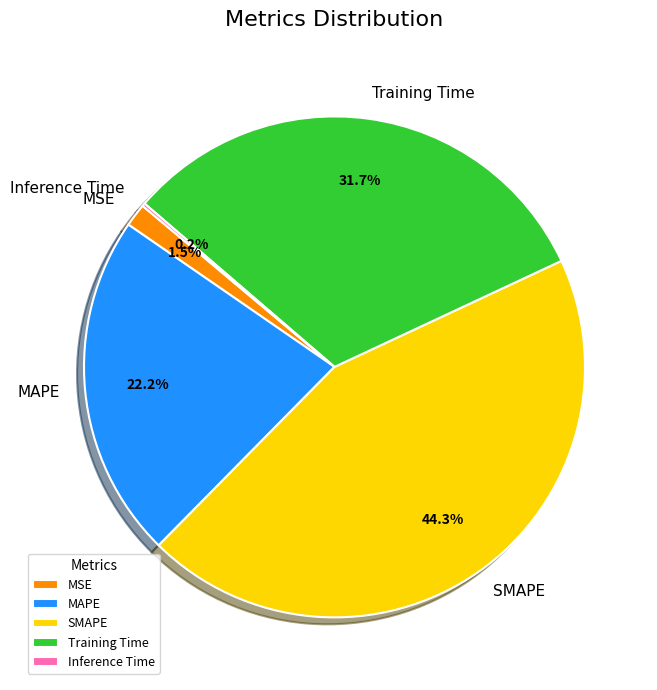

What percentage is the Training Time slice, to the nearest percent?

32%